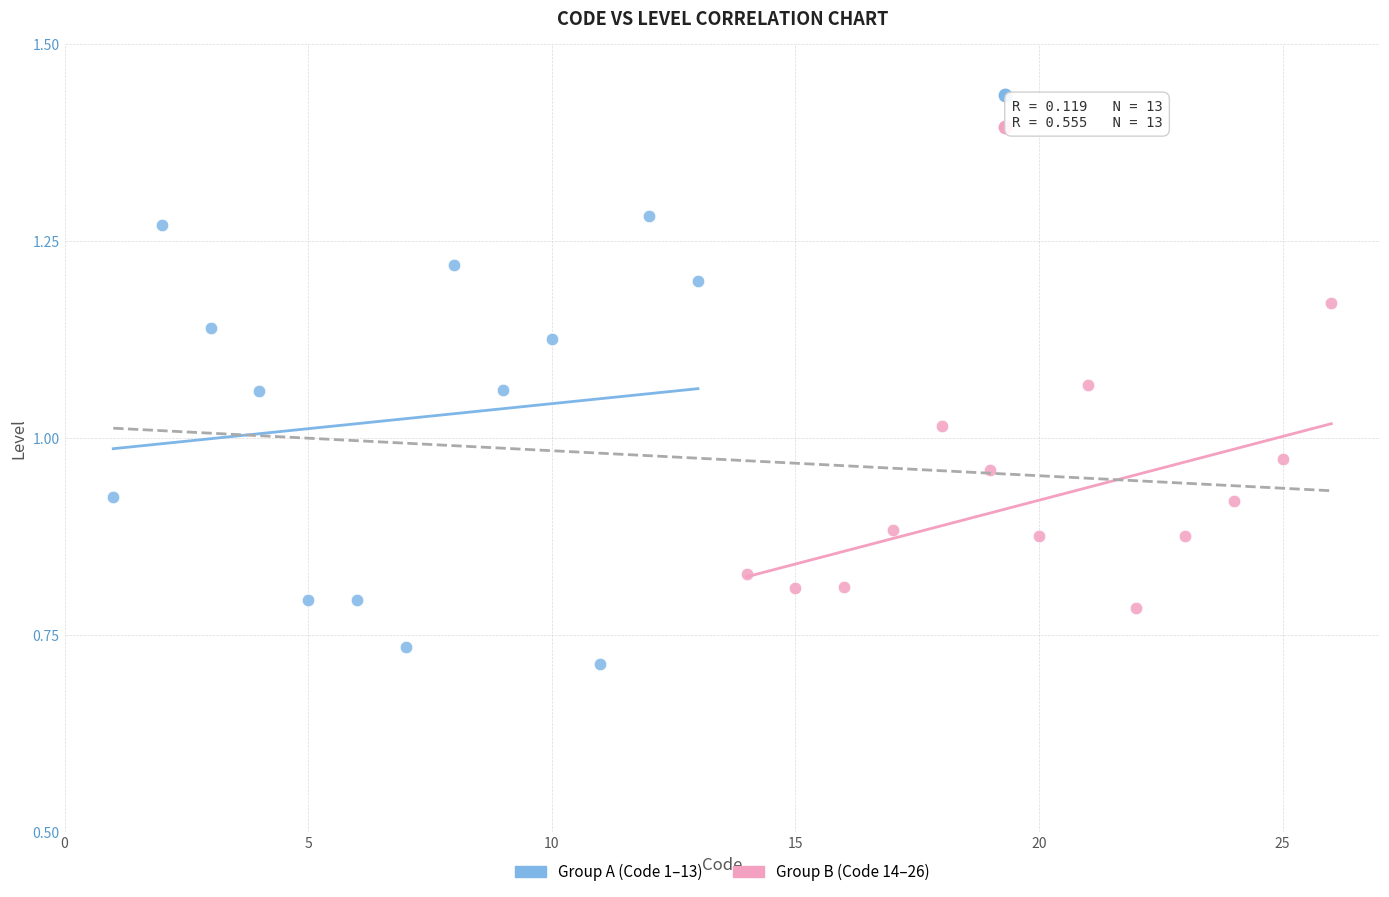

Which series has the largest Y range (max minus min)?

Group A (Code 1–13)